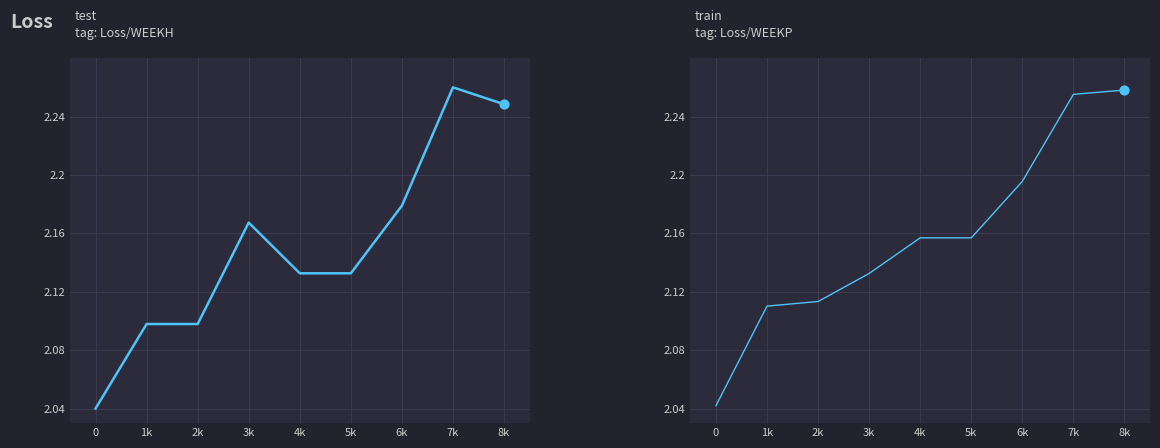

What are all the series names shown in the legend?

test
tag: Loss/WEEKH, train
tag: Loss/WEEKP